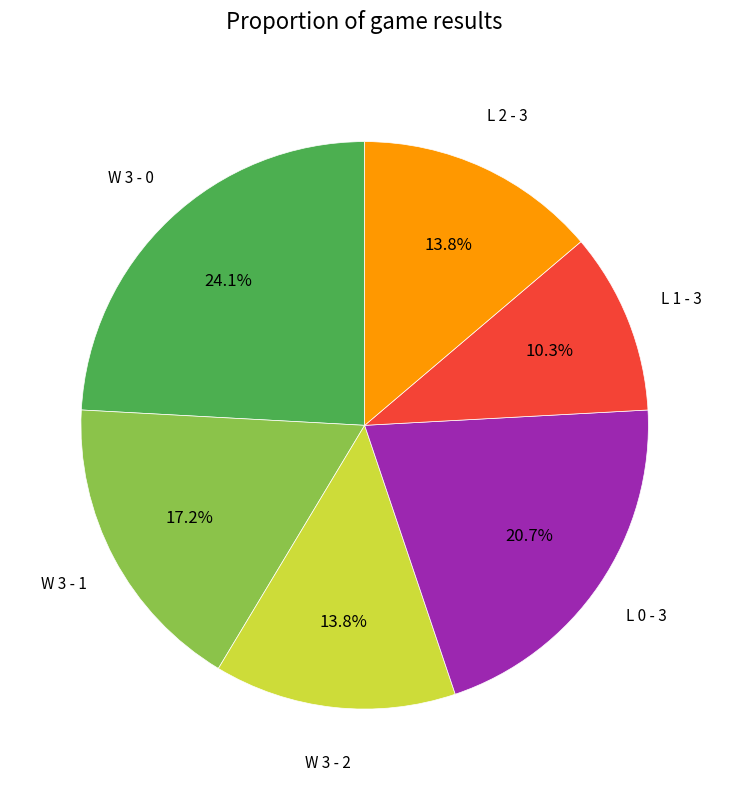

Is there a majority slice in this chart?

No